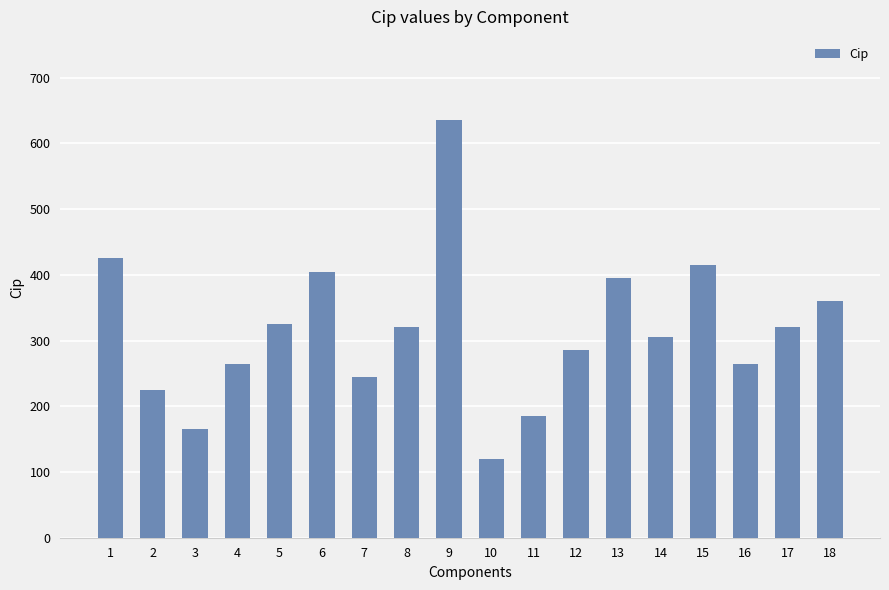

What is the change in value from 1 to 13?

-30